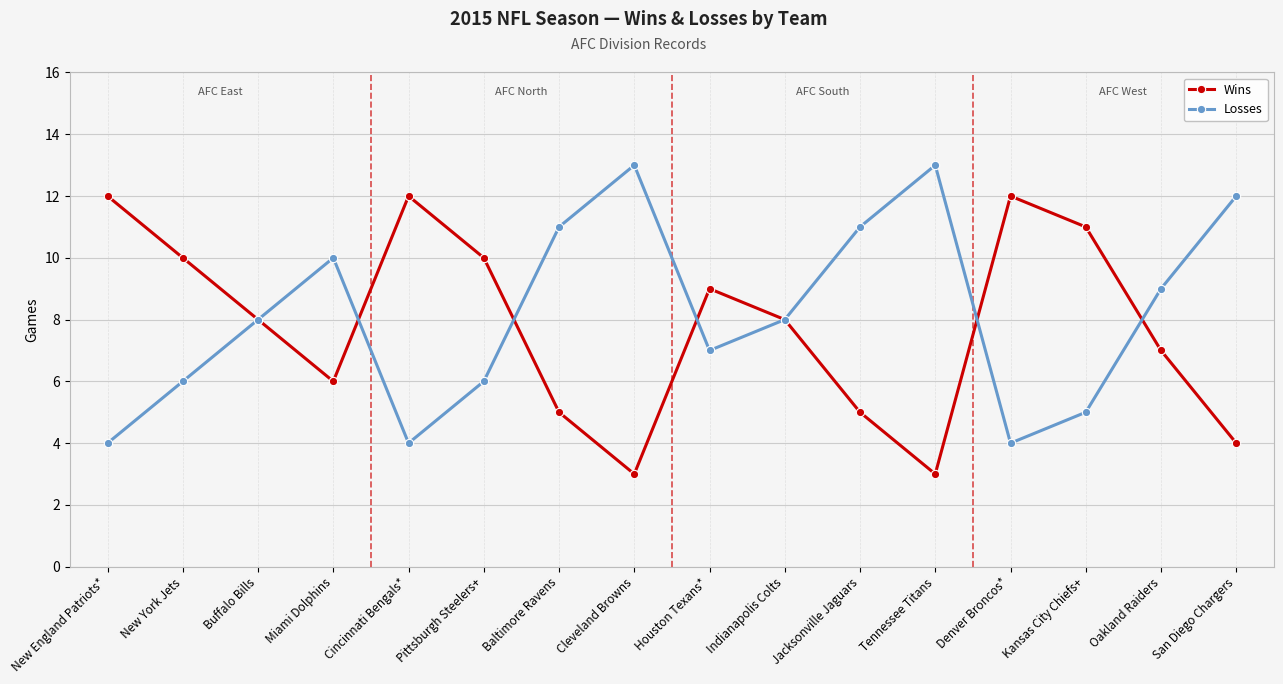

List the series in order of their overall mean, lowest first.

Wins, Losses